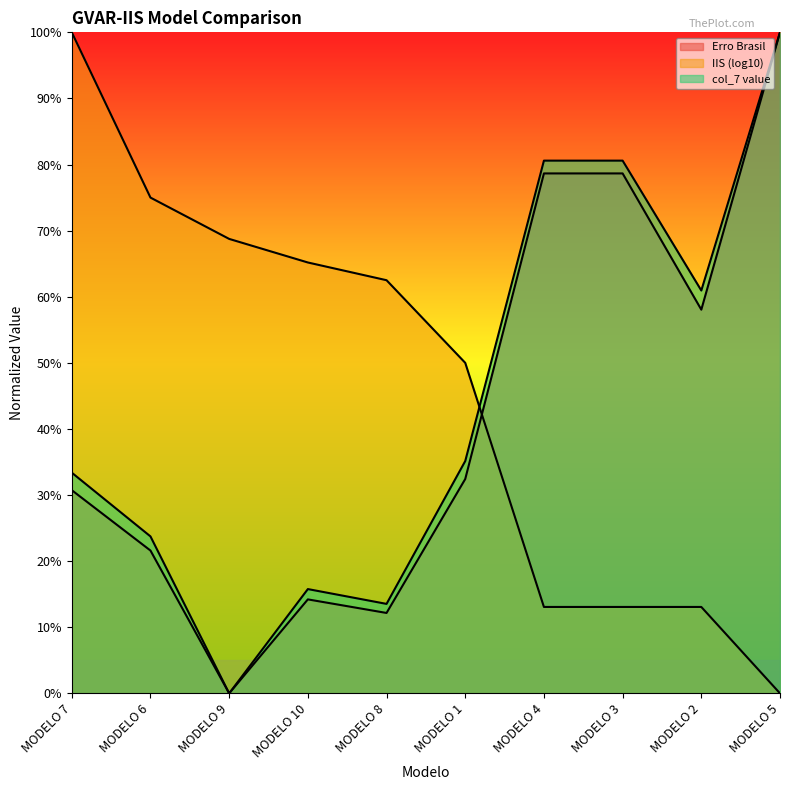

The value of IIS (log10) at MODELO 5 is -0.4. True or false?

False